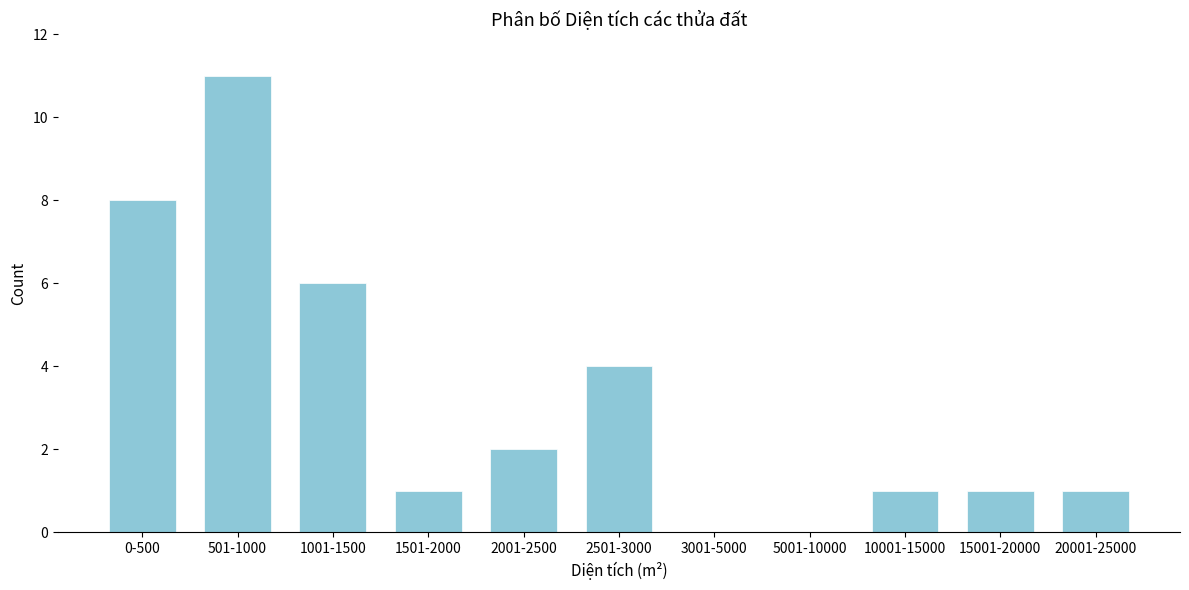

Reading left to right, list all the values displayed in this chart.

0-500=8	501-1000=11	1001-1500=6	1501-2000=1	2001-2500=2	2501-3000=4	3001-5000=0	5001-10000=0	10001-15000=1	15001-20000=1	20001-25000=1